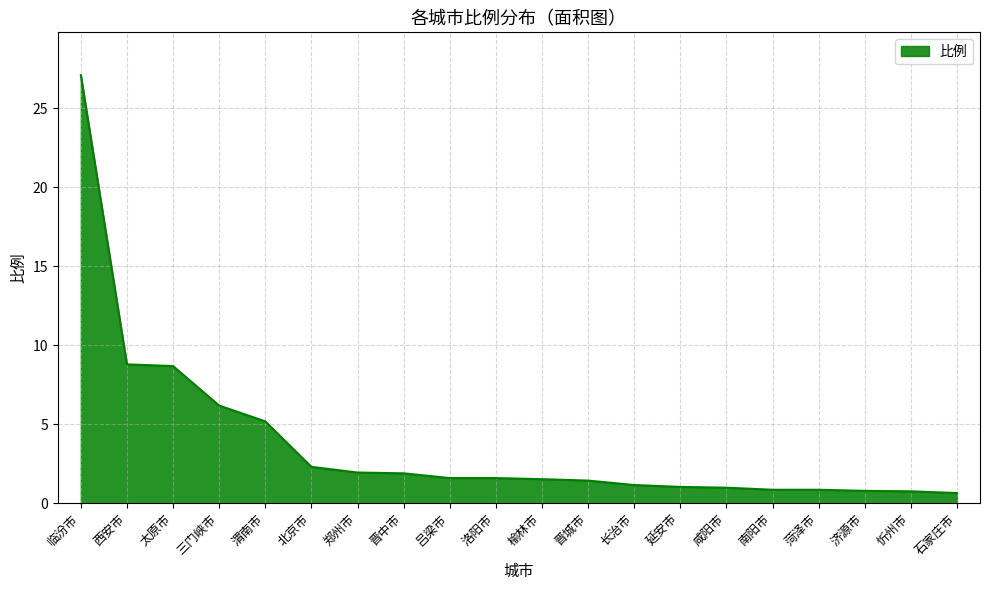

What is the greatest value displayed?

27.1